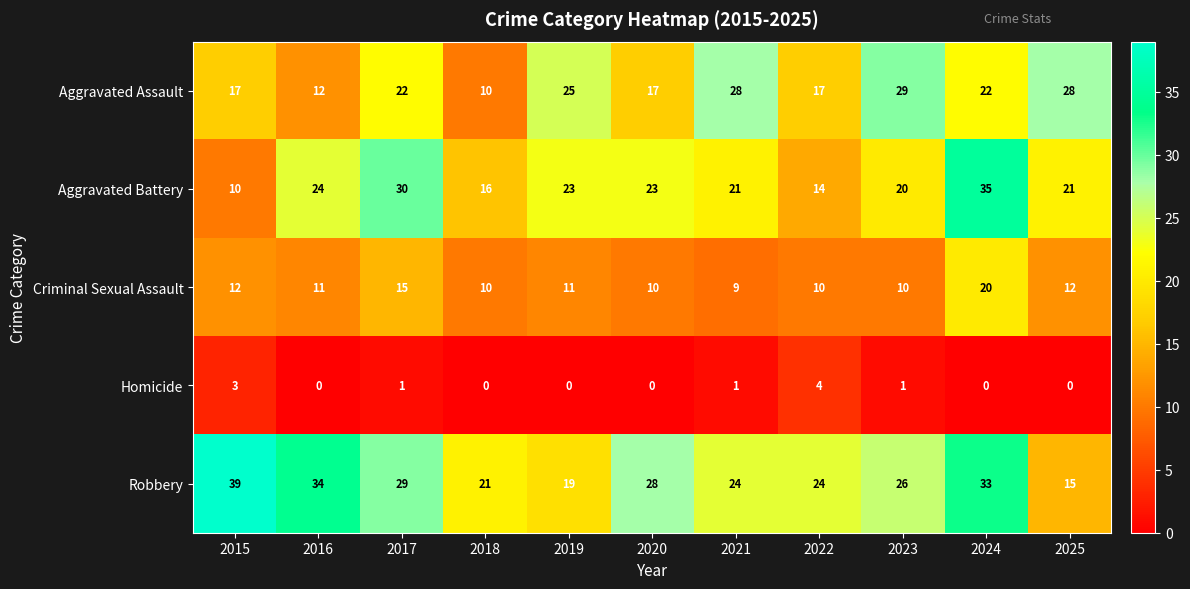

Rank the series at 2023 from highest to lowest value.

Aggravated Assault, Robbery, Aggravated Battery, Criminal Sexual Assault, Homicide